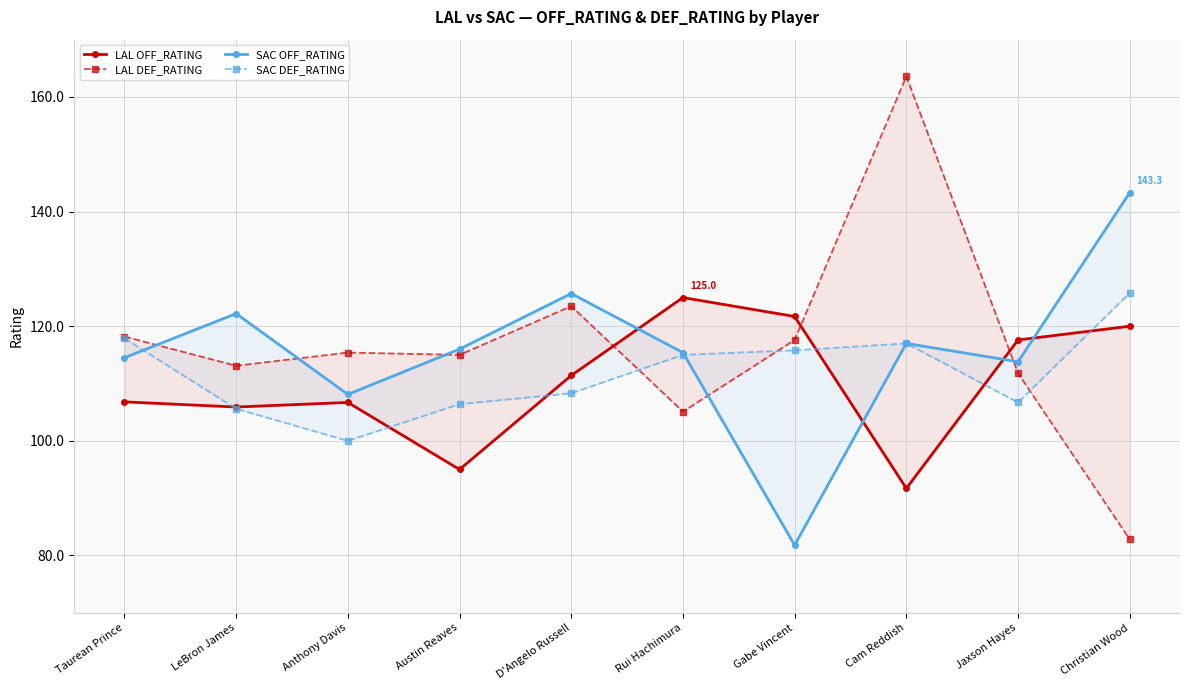

True or false: LAL OFF_RATING has more than 0 points higher than both neighbors.

True